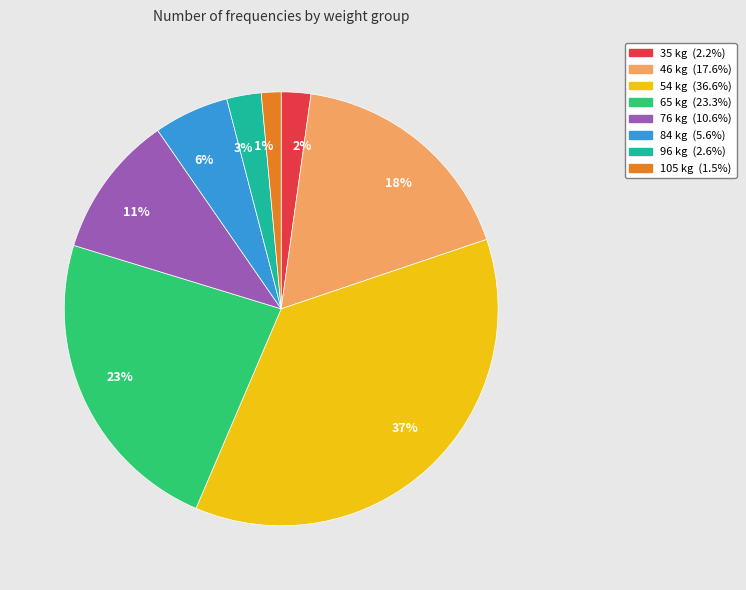

The 11% slice represents 18% of the pie. True or false?

False